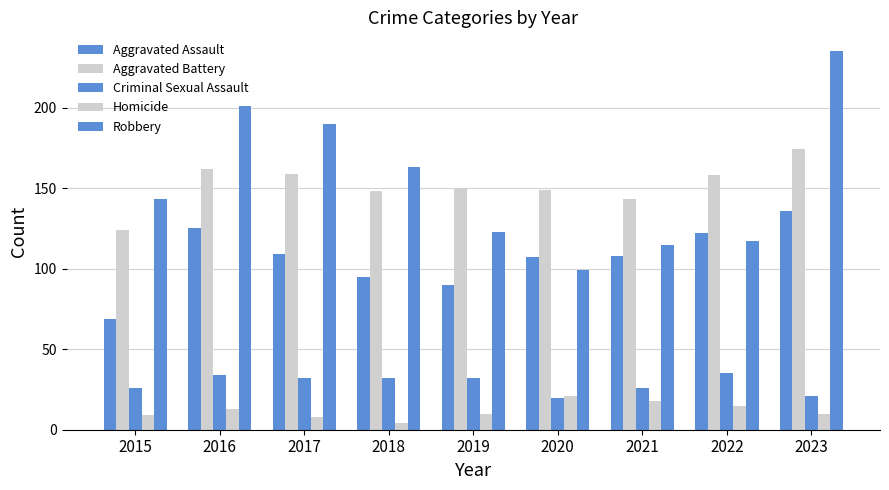

Between 2021 and 2017, which is larger?

2017